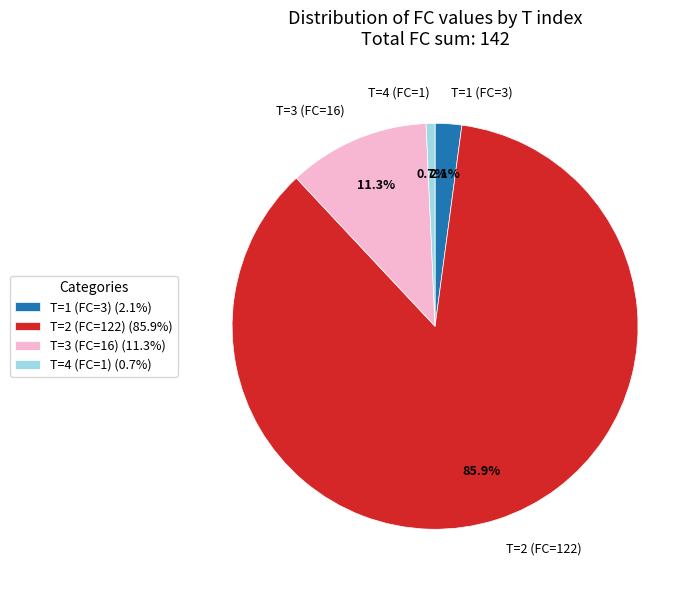

Count the number of slices in the pie.

4